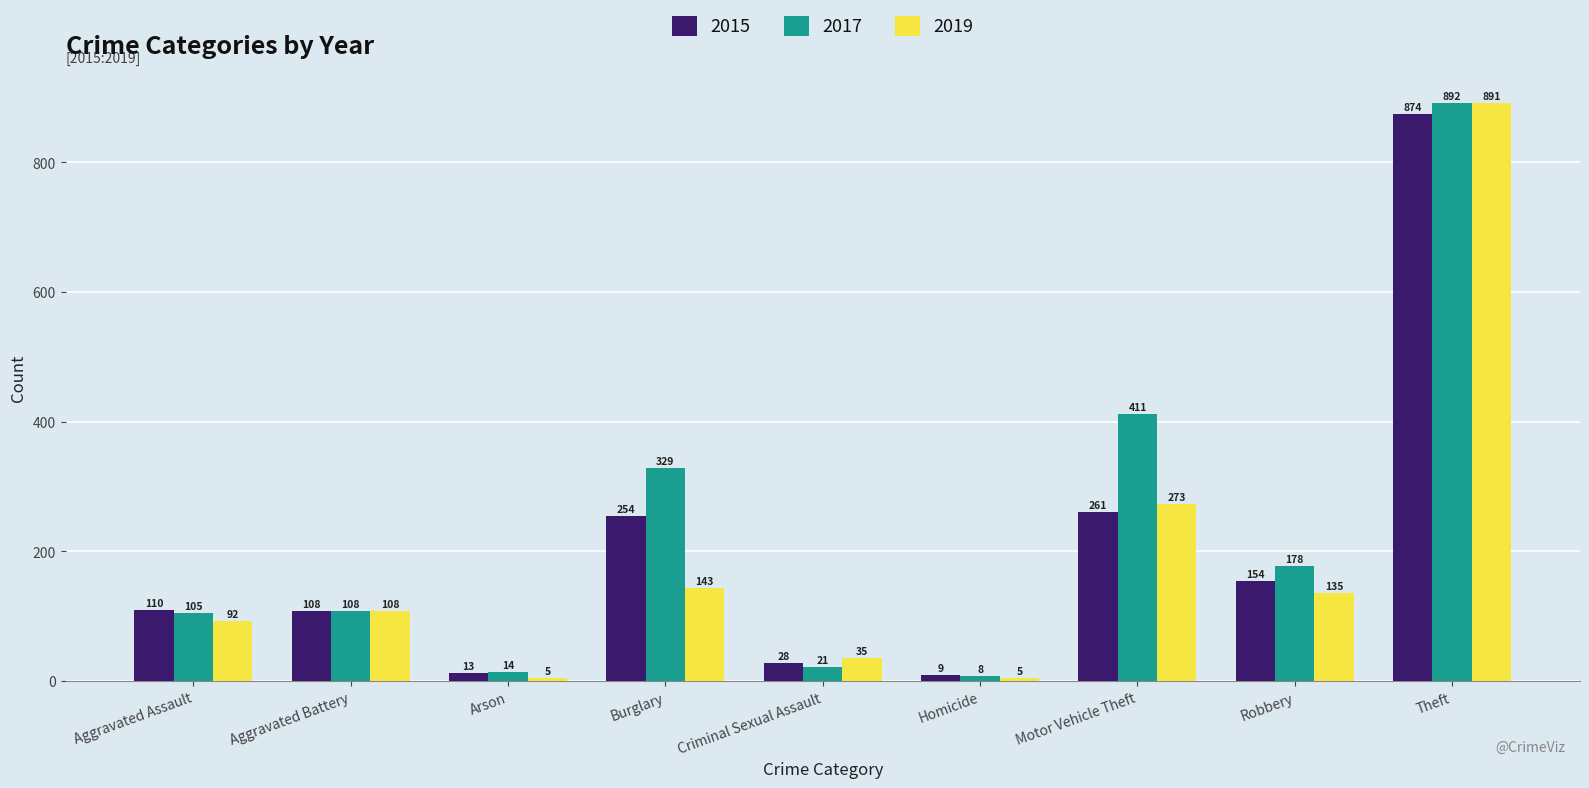

Is it true that 2019 equals 135 at Robbery?

True